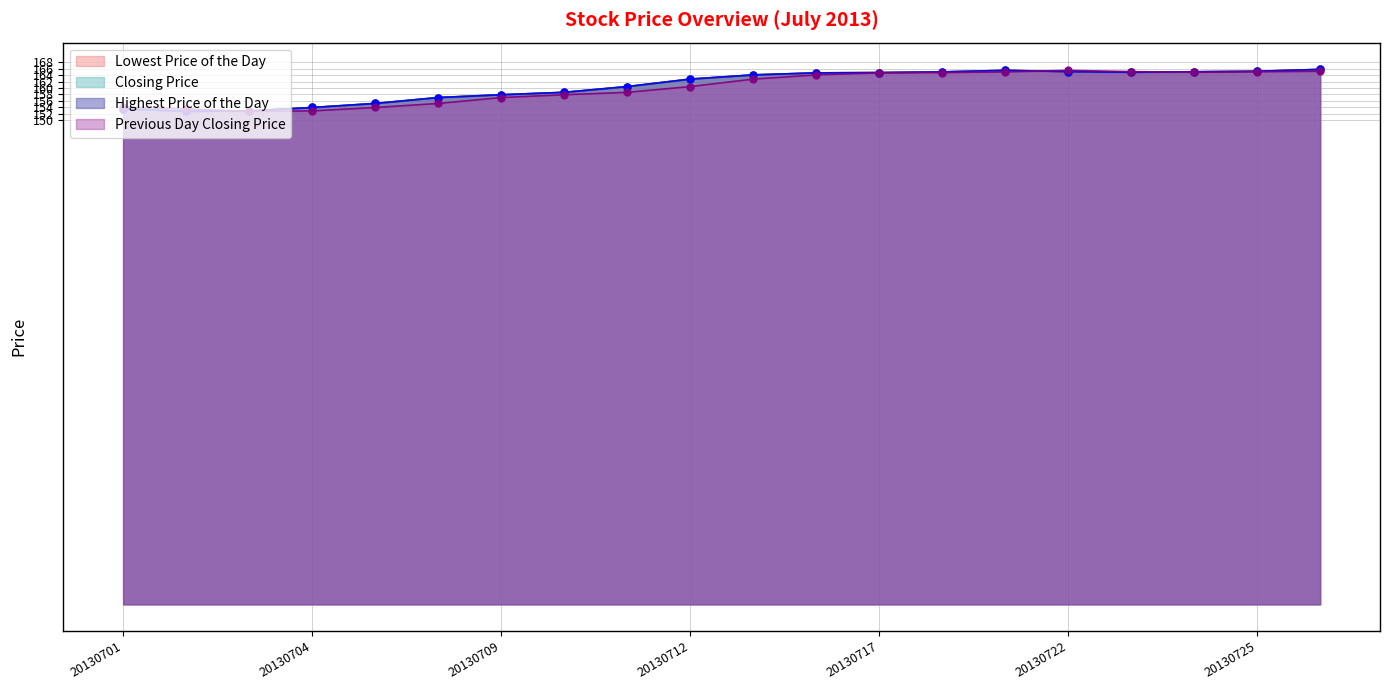

The Previous Day Closing Price series shows 152.8 at 20130703. True or false?

True